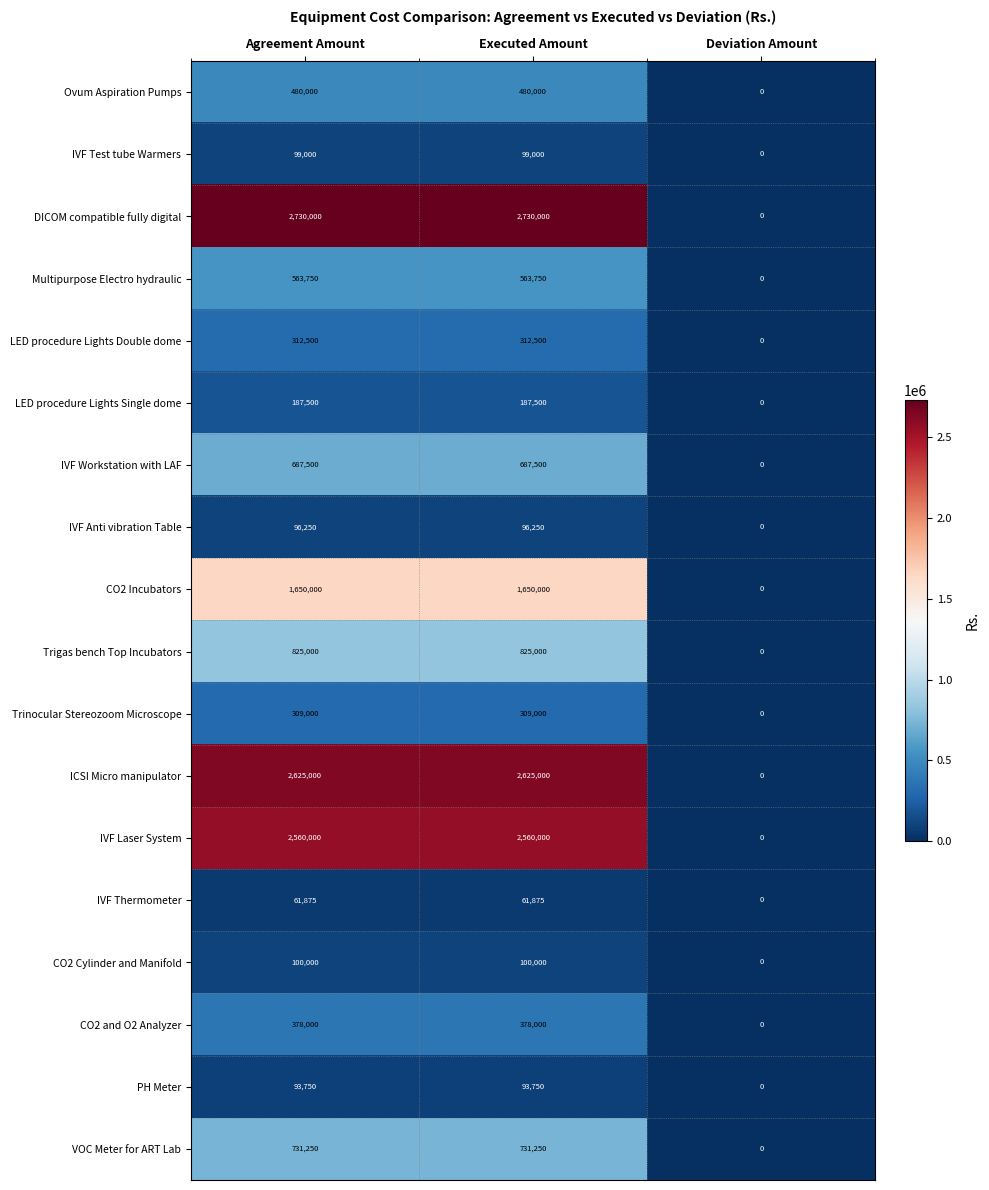

How many data points does each series have?

3